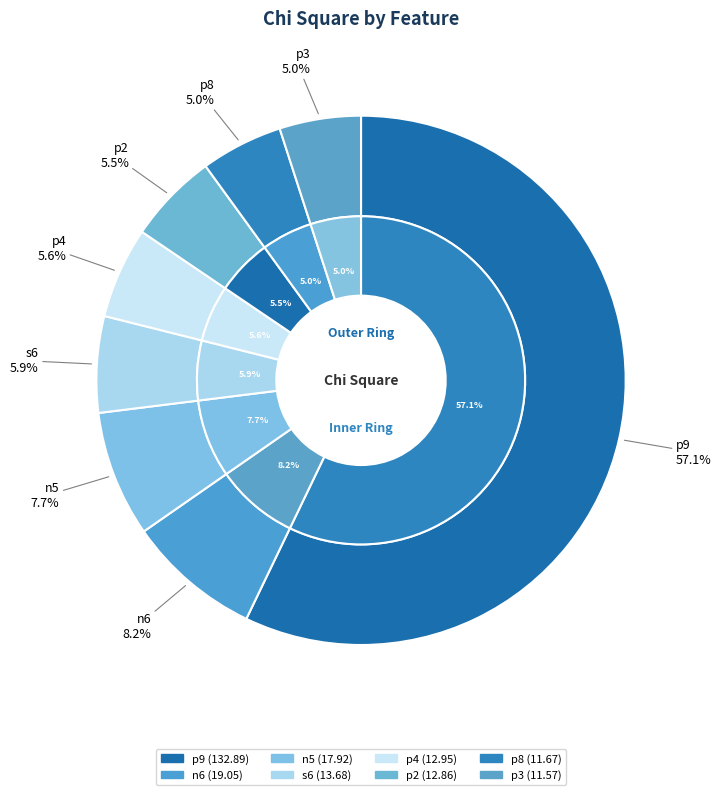

To the nearest percent, what is the difference between the largest and smallest slice percentages?

52%